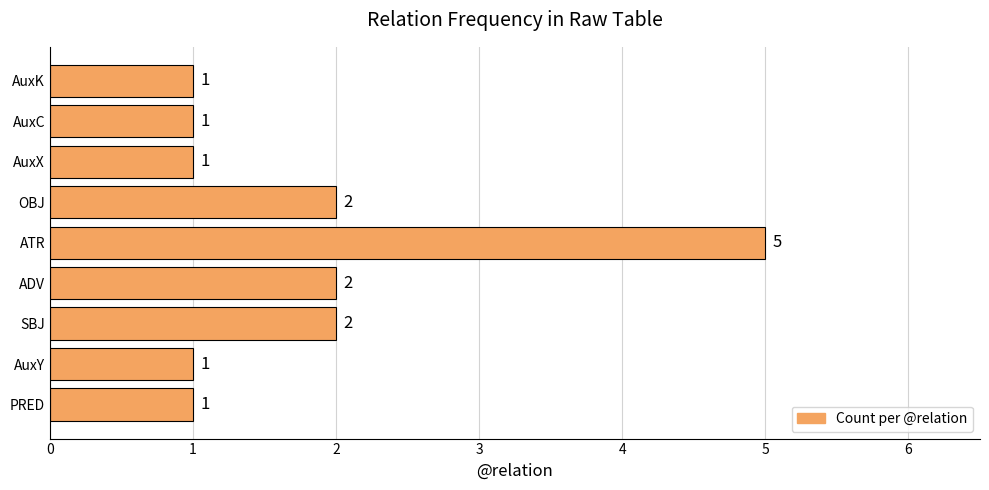

Are the bars horizontal?

Yes